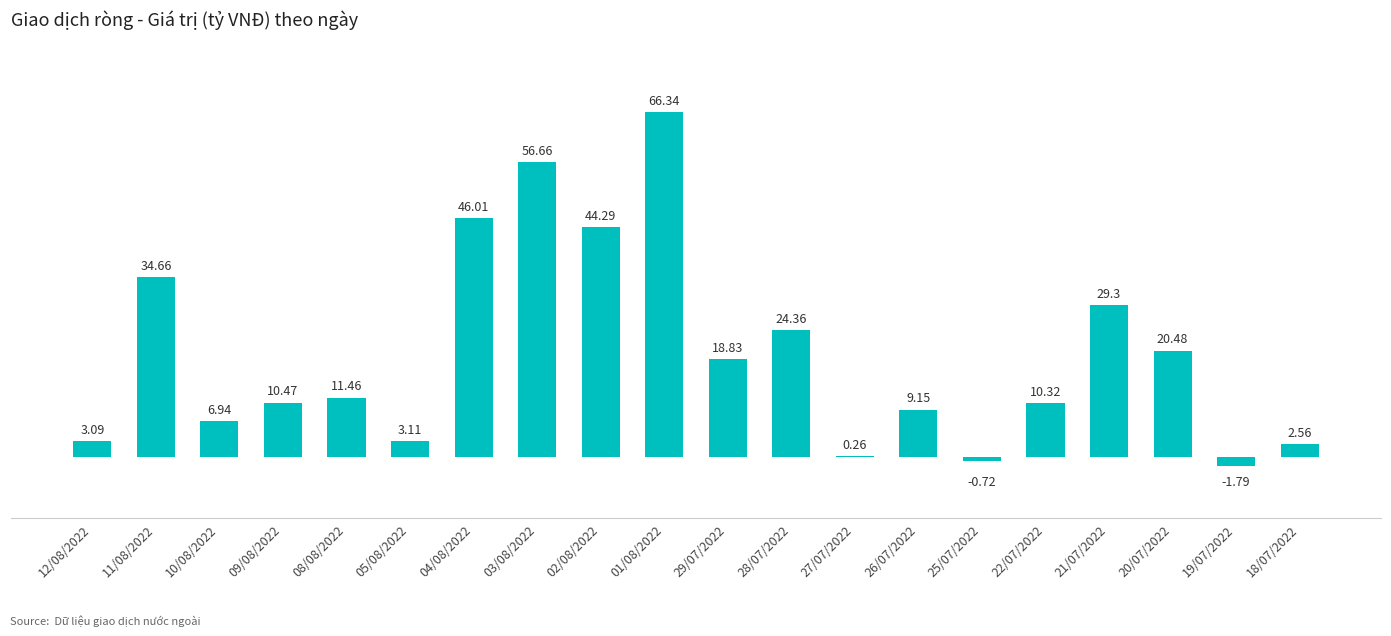

What is the change in value from 09/08/2022 to 08/08/2022?

+1.0